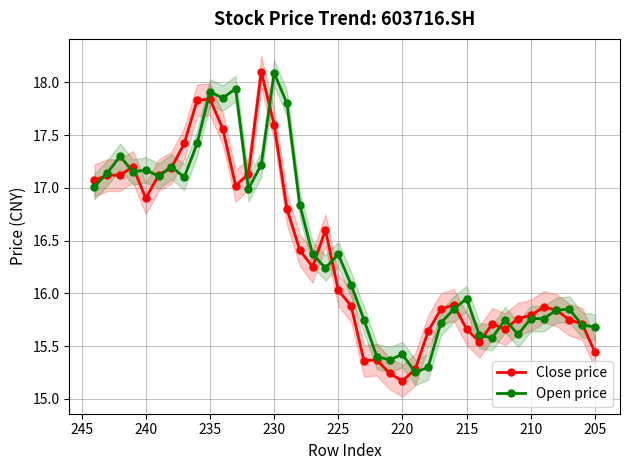

What is the highest value of the Close price series?

18.1